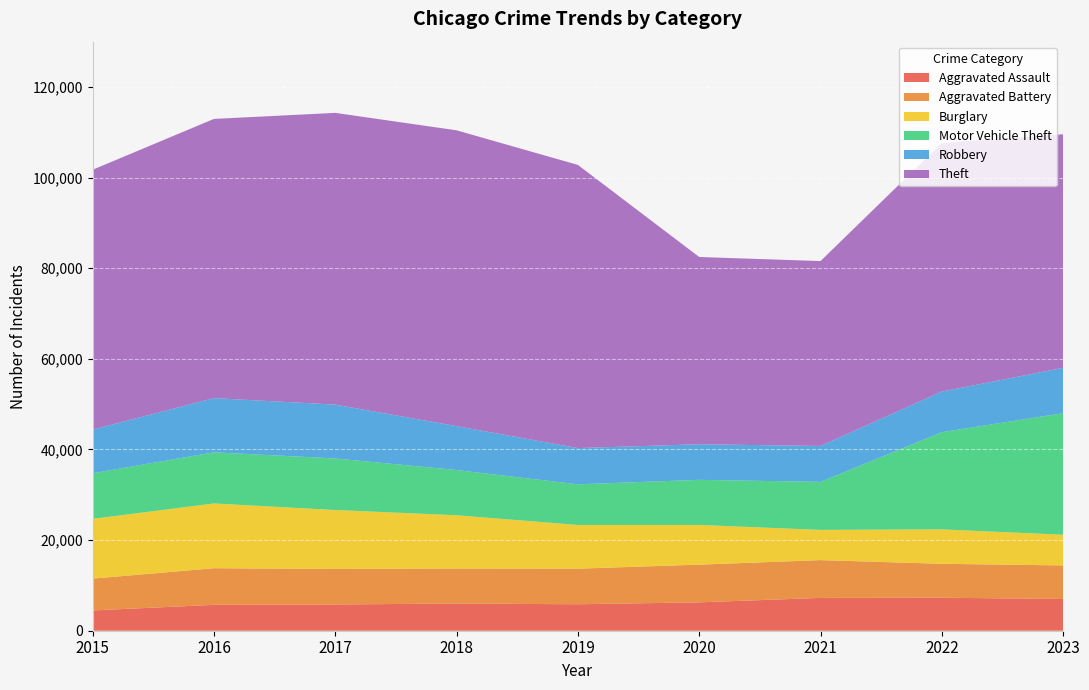

Reading left to right, extract all data points from this chart.

Aggravated Assault: 2015=4480	2016=5712	2017=5793	2018=6001	2019=5841	2020=6263	2021=7242	2022=7281	2023=7011
Aggravated Battery: 2015=7019	2016=8086	2017=7845	2018=7735	2019=7857	2020=8320	2021=8347	2022=7491	2023=7400
Burglary: 2015=13184	2016=14289	2017=13001	2018=11747	2019=9638	2020=8758	2021=6661	2022=7595	2023=6770
Motor Vehicle Theft: 2015=10068	2016=11286	2017=11380	2018=9985	2019=8976	2020=9959	2021=10603	2022=21449	2023=26826
Robbery: 2015=9638	2016=11960	2017=11880	2018=9681	2019=7995	2020=7855	2021=7918	2022=8965	2023=10012
Theft: 2015=57350	2016=61621	2017=64386	2018=65287	2019=62492	2020=41326	2021=40808	2022=54846	2023=51544